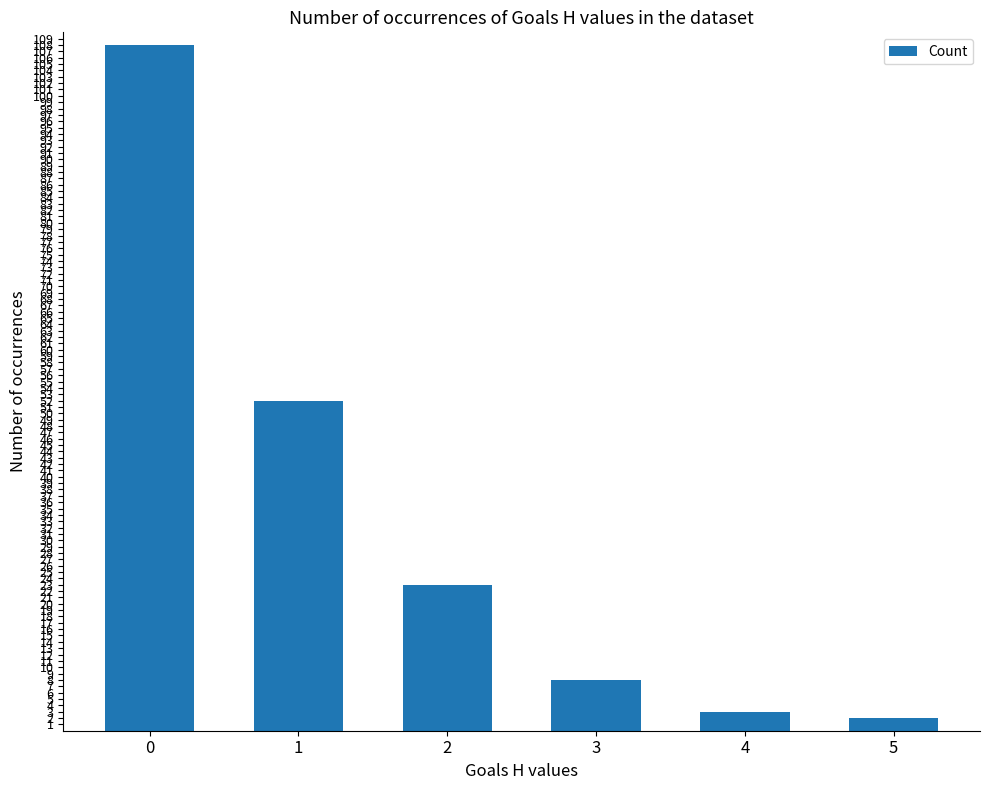

Which has a higher value, 5 or 3?

3